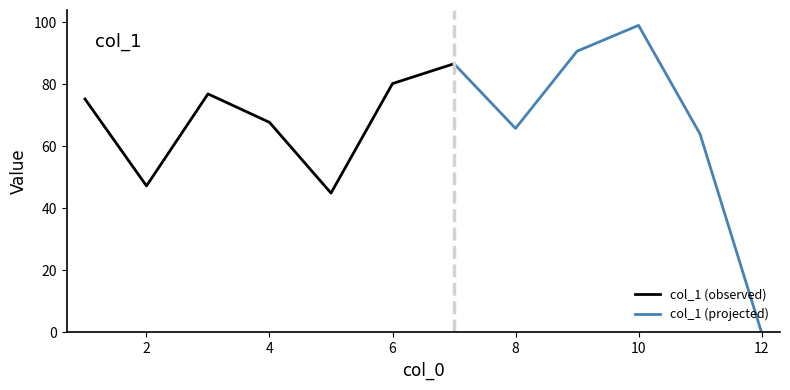

Rank the categories by value from highest to lowest.

10, 9, 7, 6, 3, 1, 4, 8, 11, 2, 5, 12